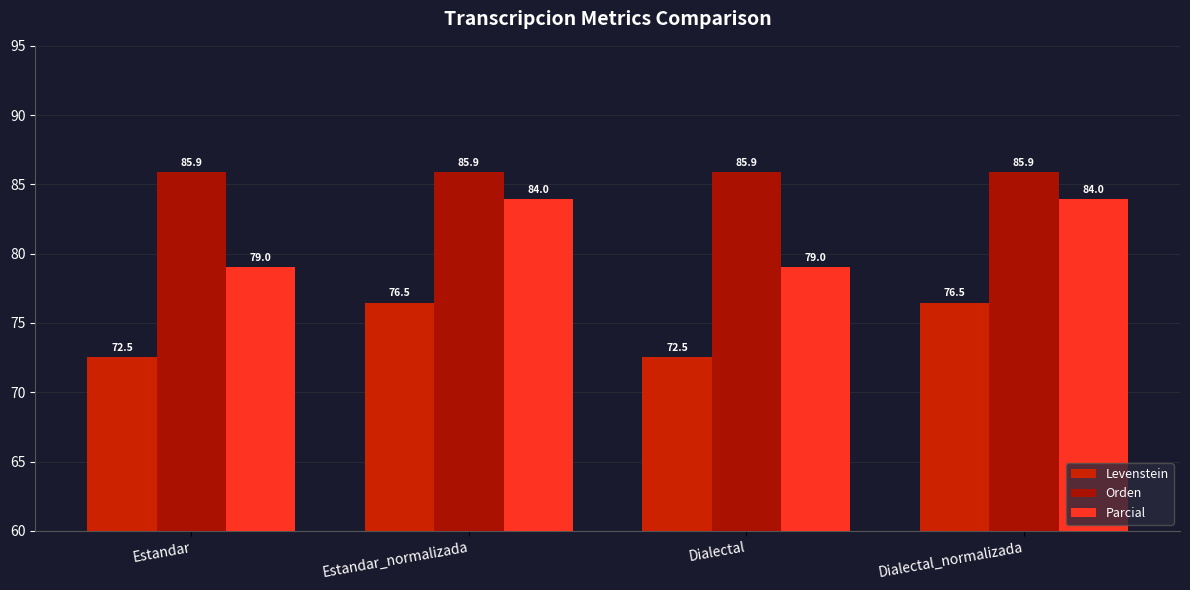

Which has a higher value, Dialectal_normalizada or Dialectal?

Dialectal_normalizada